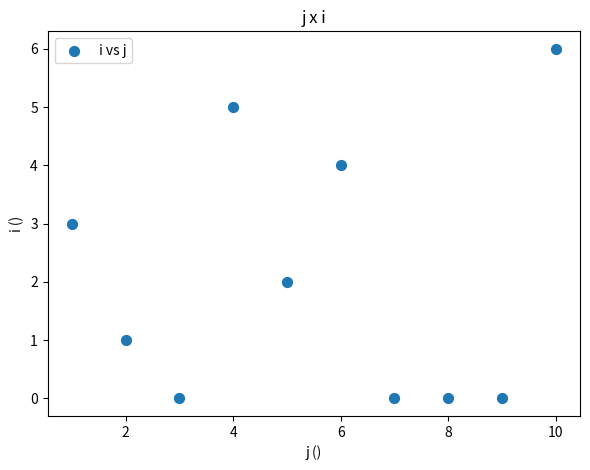

What is the average X value?

6